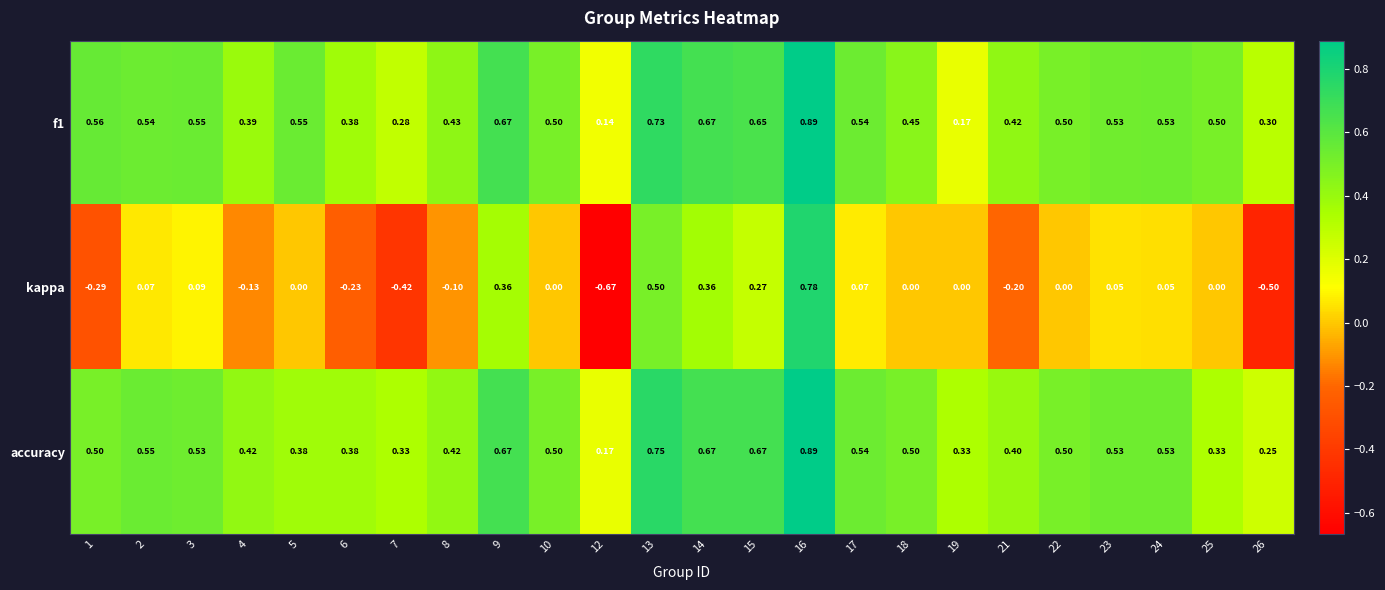

Which series has the widest spread of values?

kappa